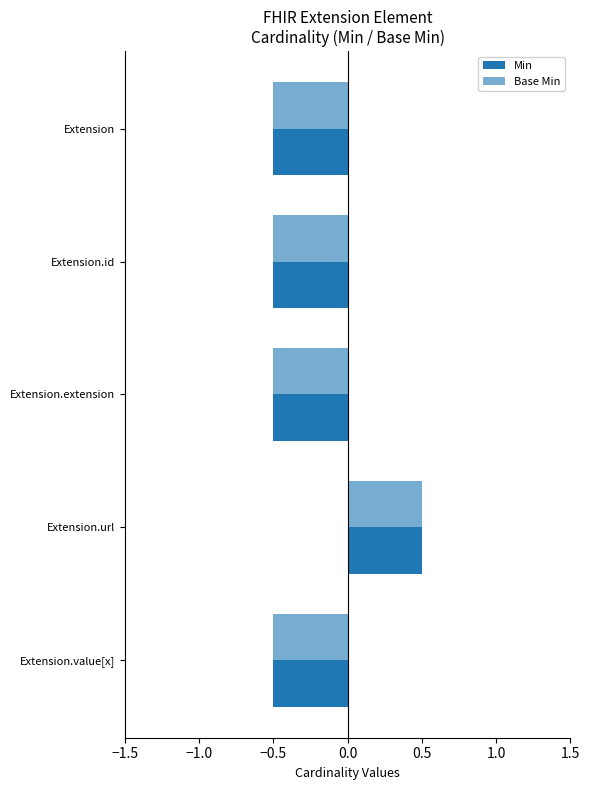

What is the average value of the Base Min series?

-0.3